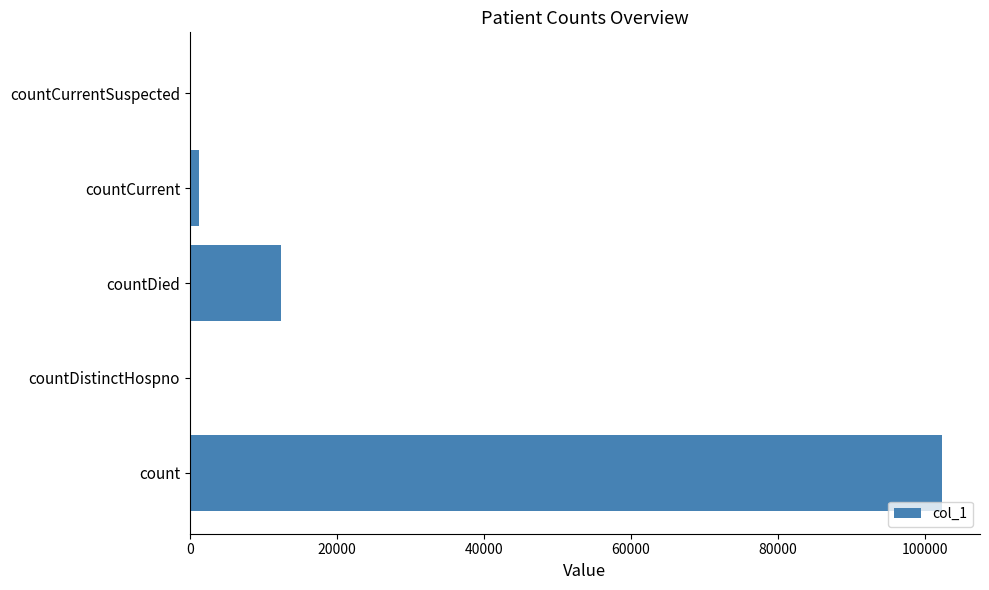

The value at count is 102333. True or false?

True